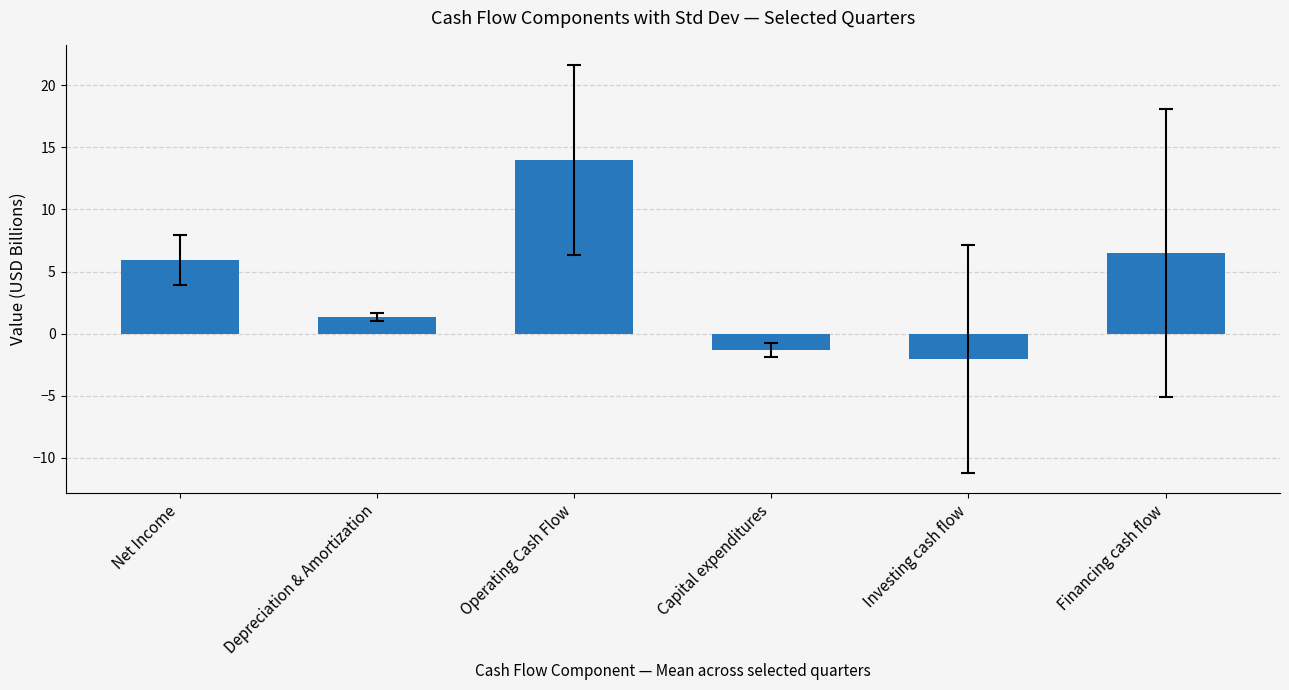

What is the change in value from Depreciation & Amortization to Operating Cash Flow?

+12.6